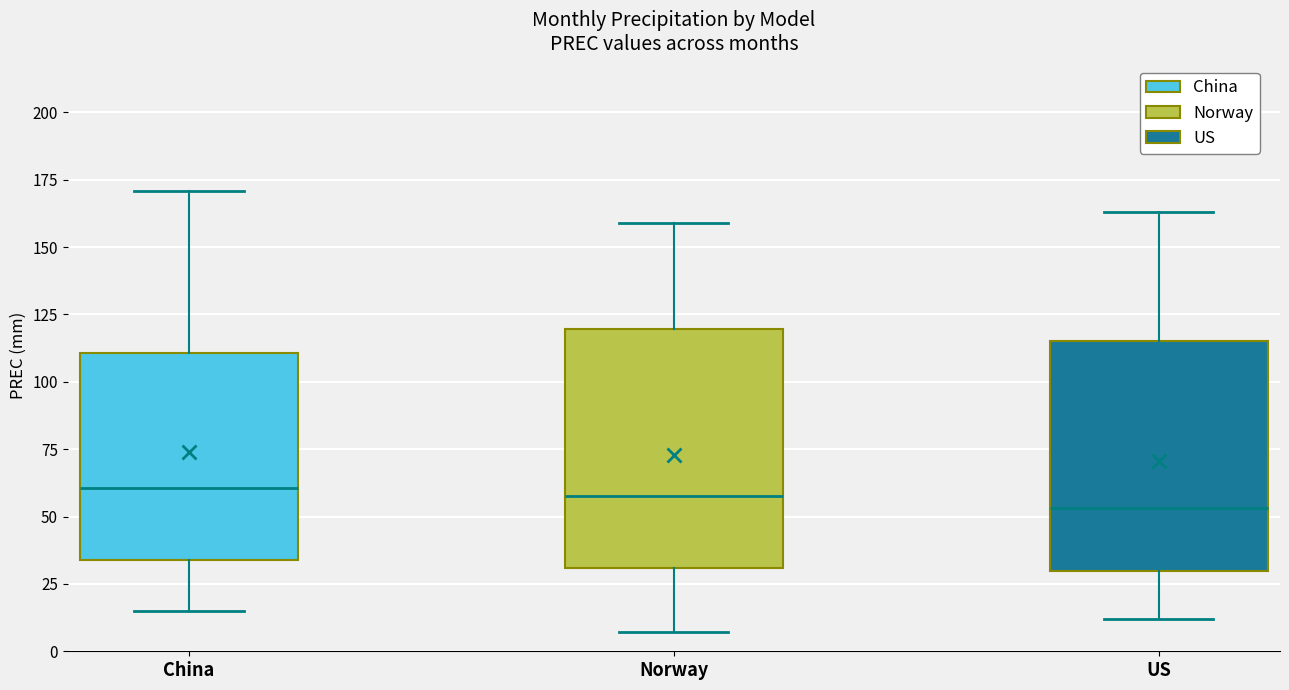

Reading left to right, transcribe this box plot: for each box, give where its median line is, the range the box spans, and where its two whiskers end, as read against the y-axis. The values are not printed on the chart, so give them approximately, as read against the axis.

China: median 60, box 35 to 110, whiskers 15 to 170
Norway: median 60, box 30 to 120, whiskers 5 to 160
US: median 55, box 30 to 115, whiskers 10 to 165